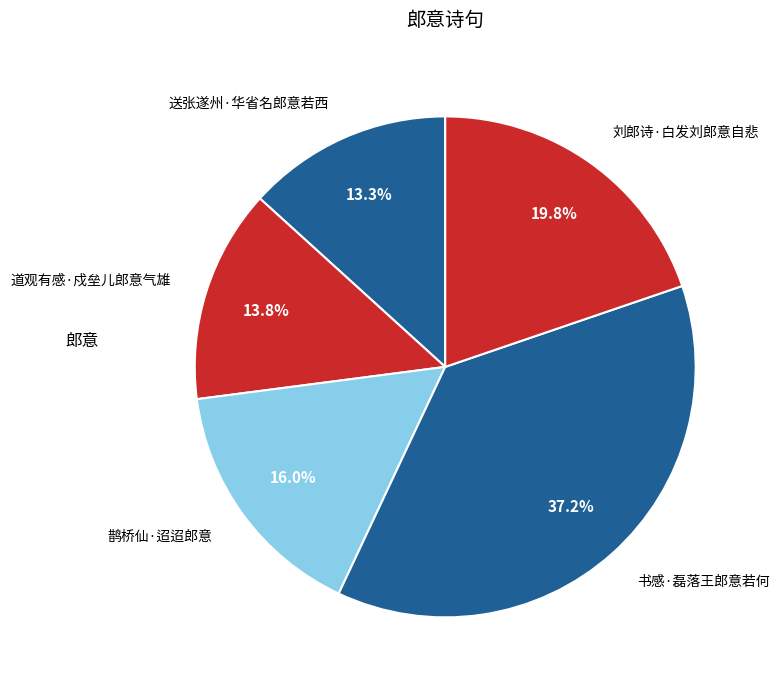

Which slice is the largest?

书感·磊落王郎意若何